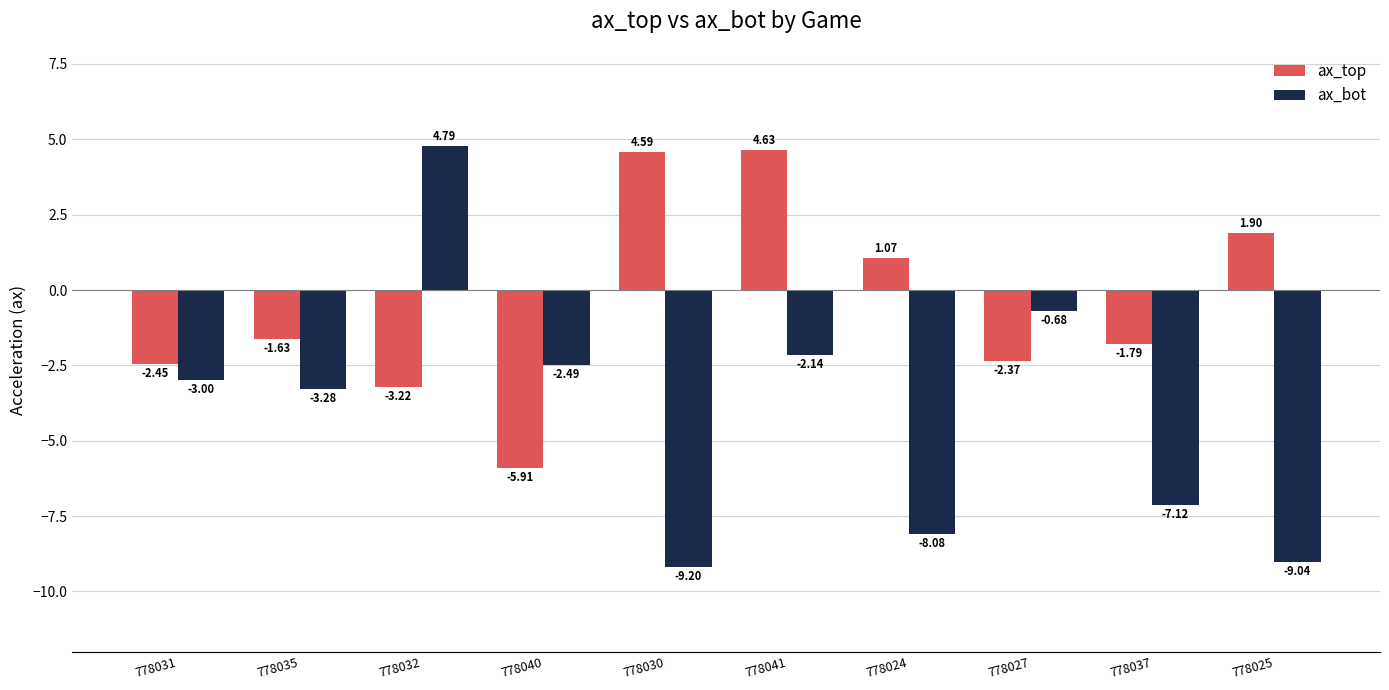

True or false: ax_top has a value of 1.8 at 778024.

False